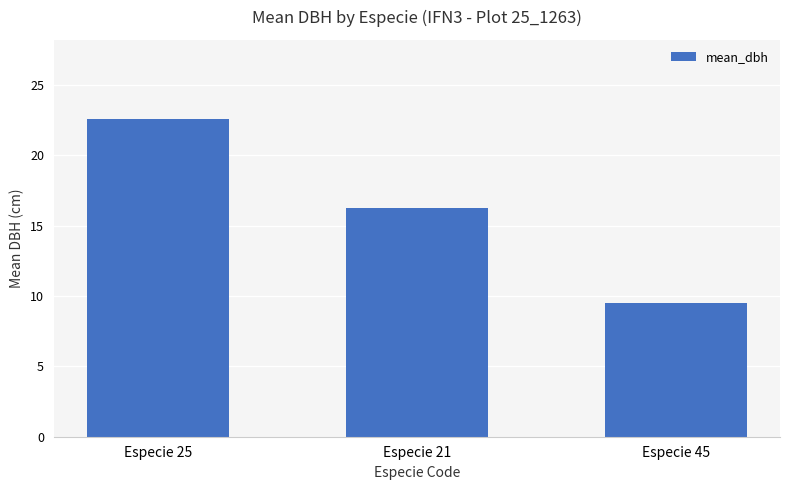

Between Especie 45 and Especie 21, which is larger?

Especie 21